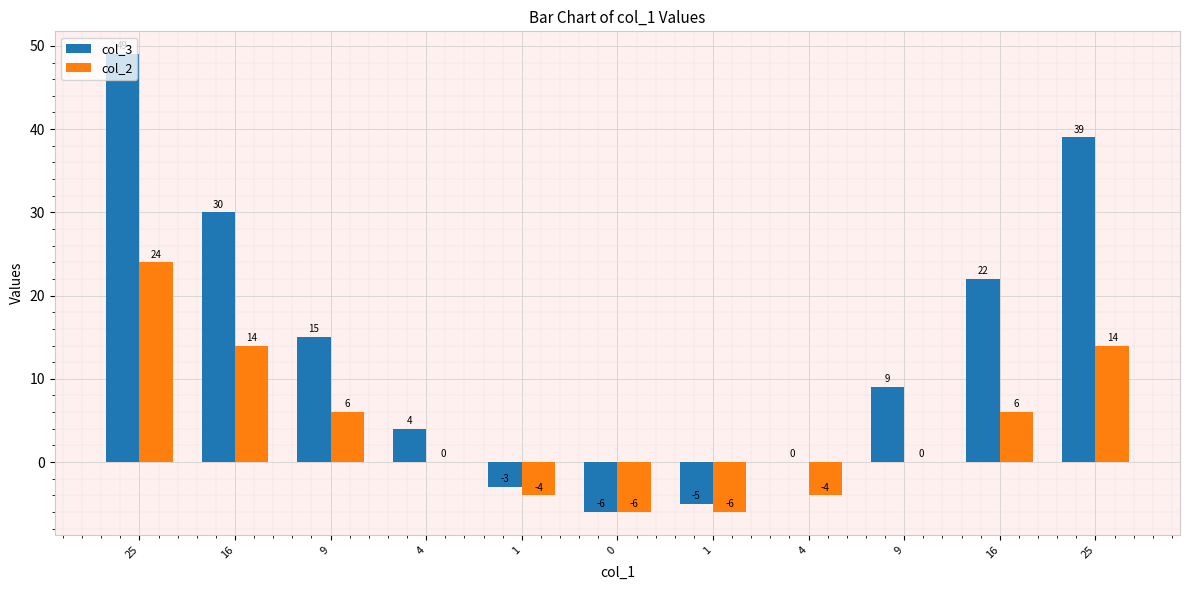

What is the difference between the maximum and second lowest values in the col_3 series?

54